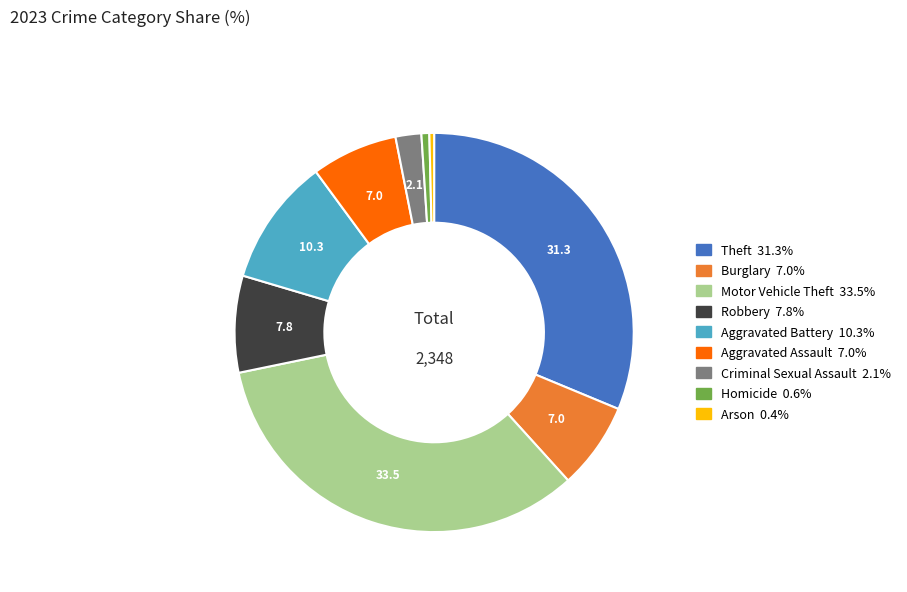

What is the largest slice in the pie chart?

Motor Vehicle Theft